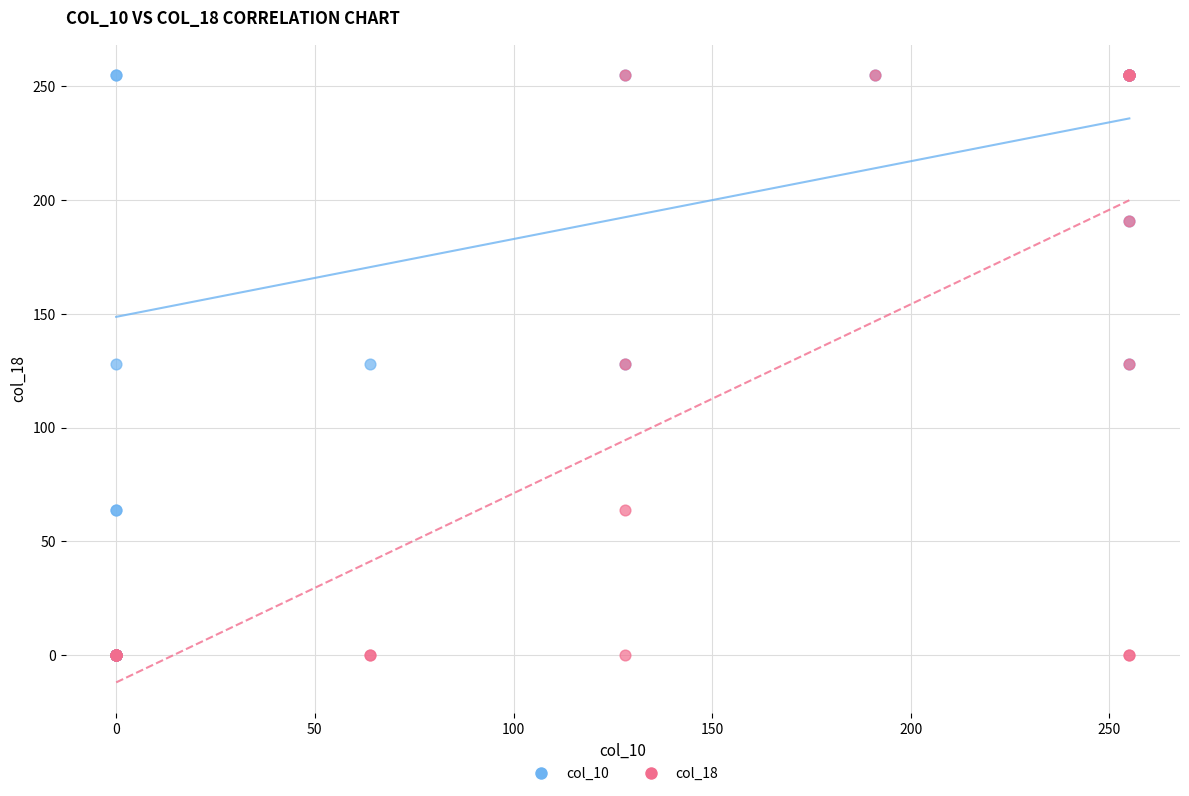

What are all the series names shown in the legend?

col_10, col_18